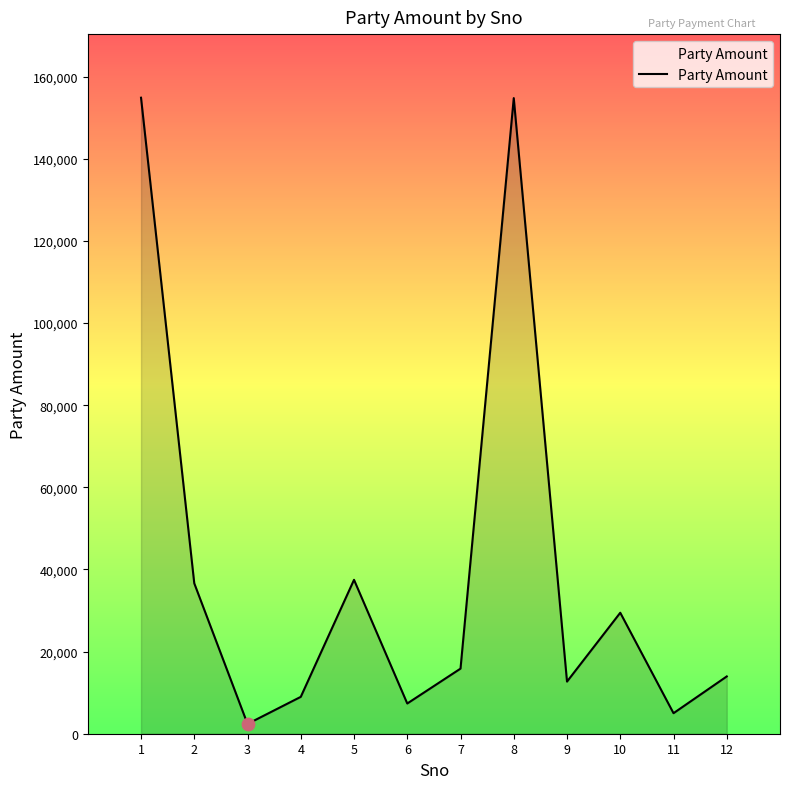

Between 8 and 9, which is larger?

8